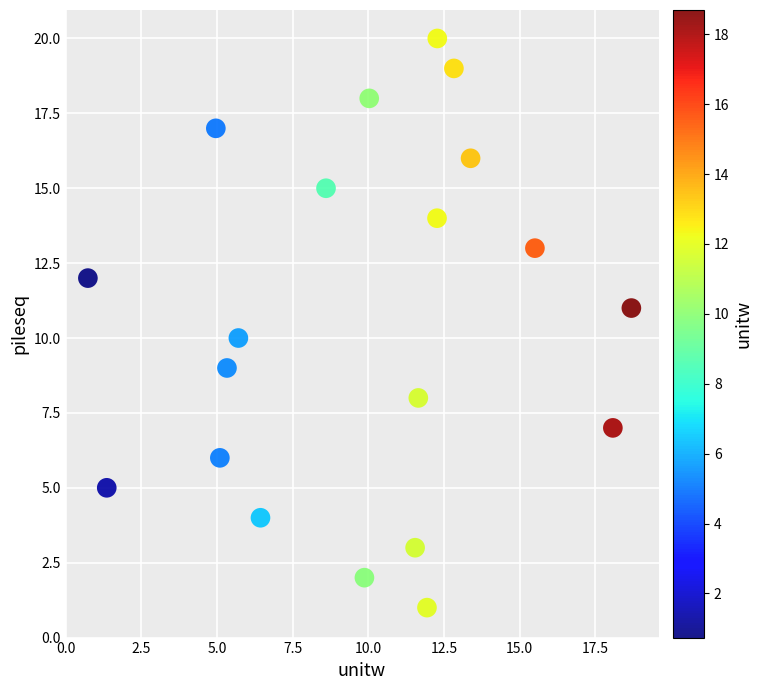

What is the range of Y values (max minus min)?

19